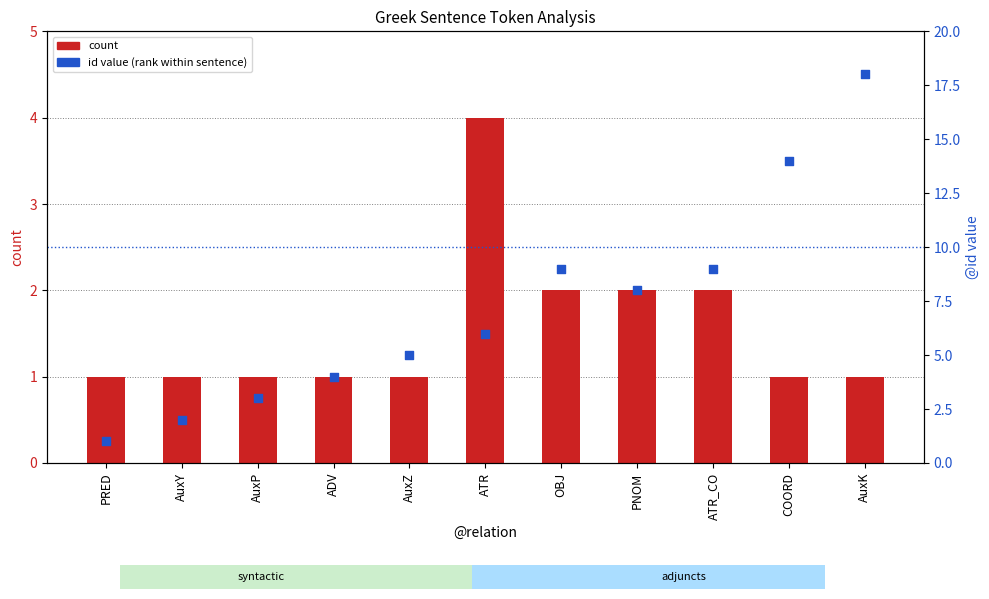

Which series reaches the minimum Y coordinate?

count